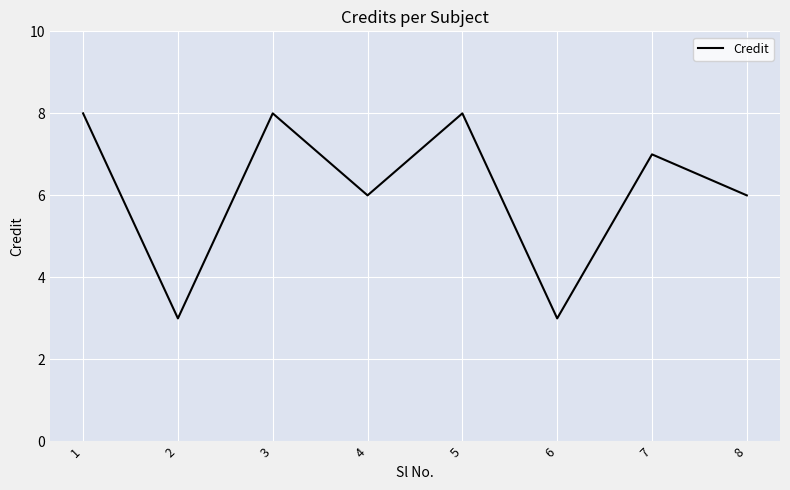

What is the sum of all values?

49